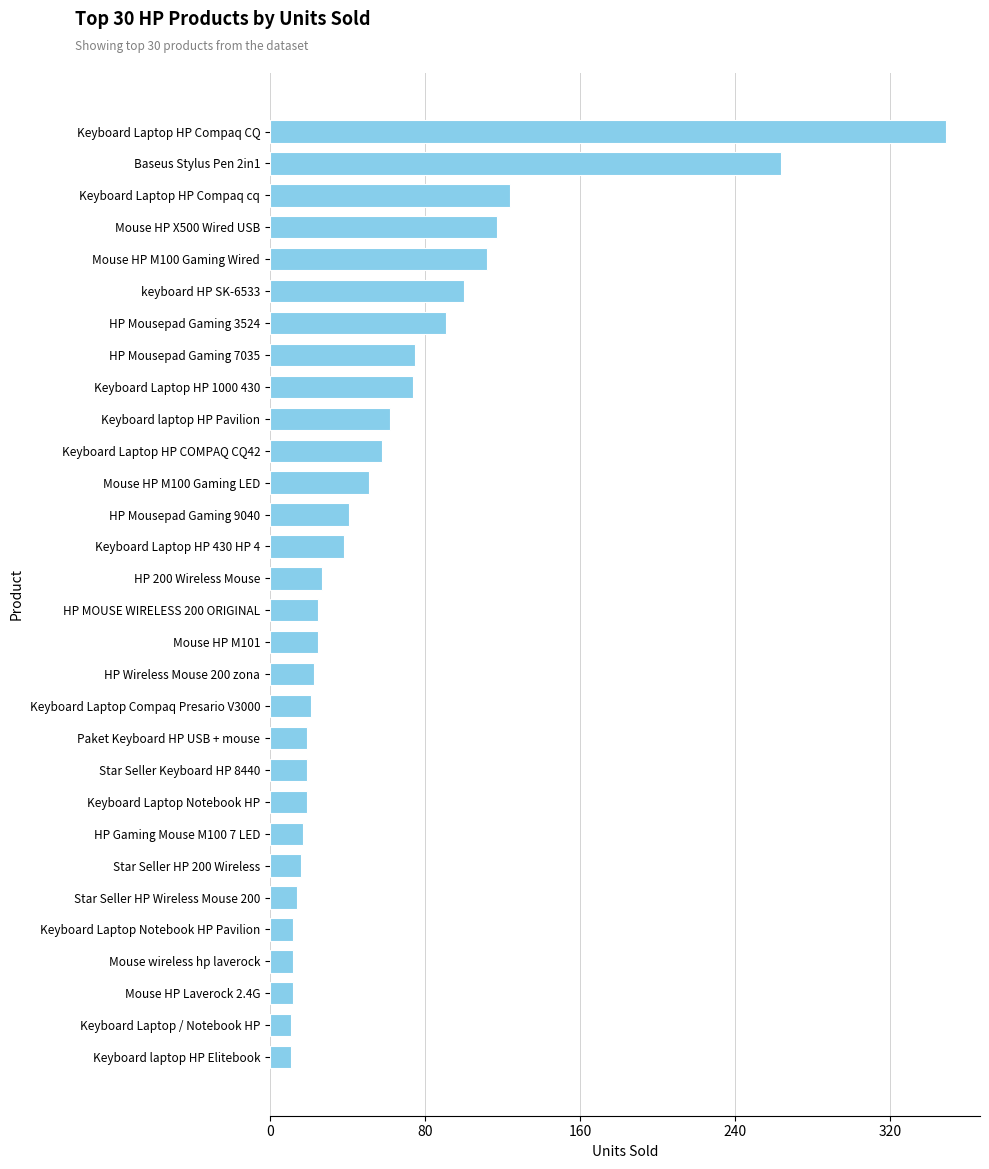

Are the bars grouped side by side (vs. stacked)?

No